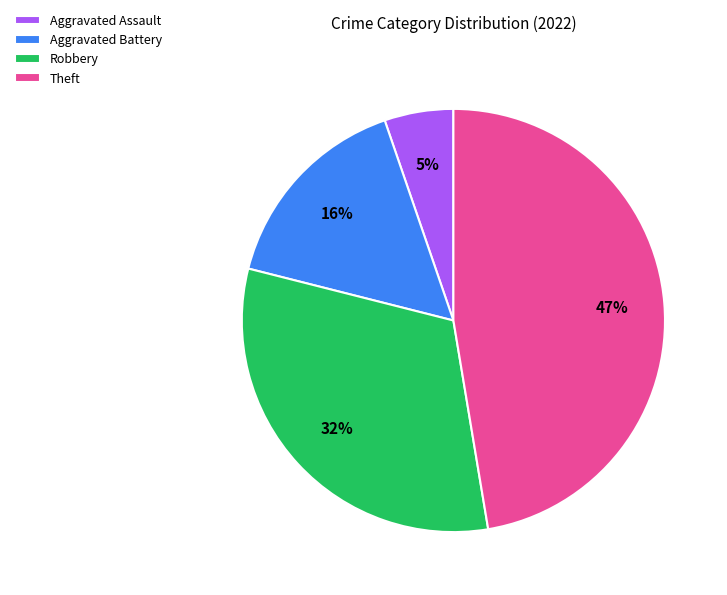

Between Theft and Robbery, which is larger?

Theft